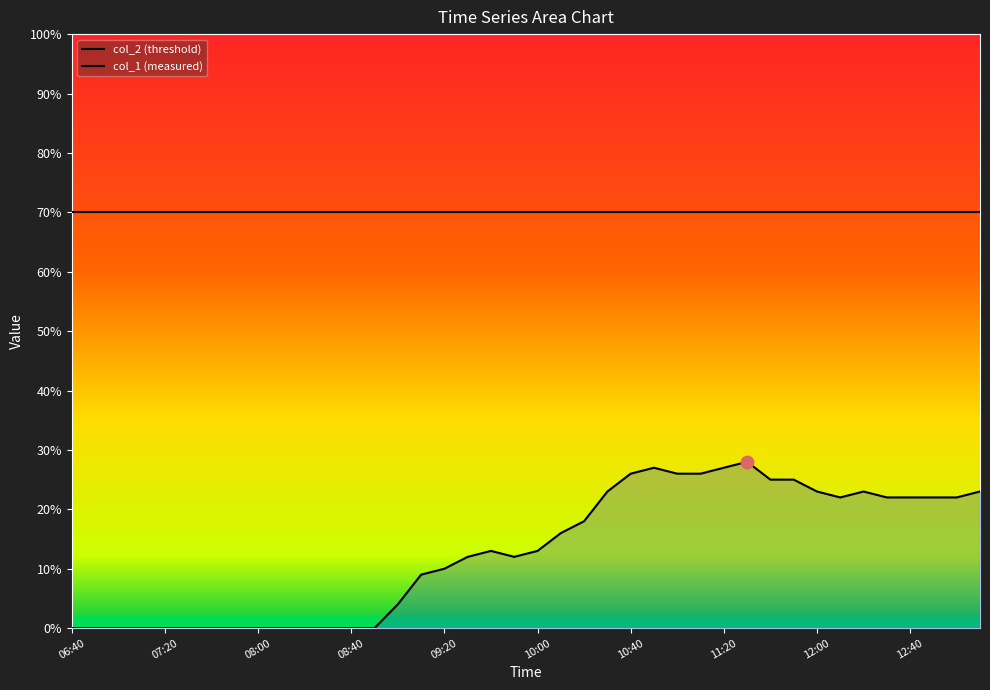

At which category is the sum across all series the highest?

29